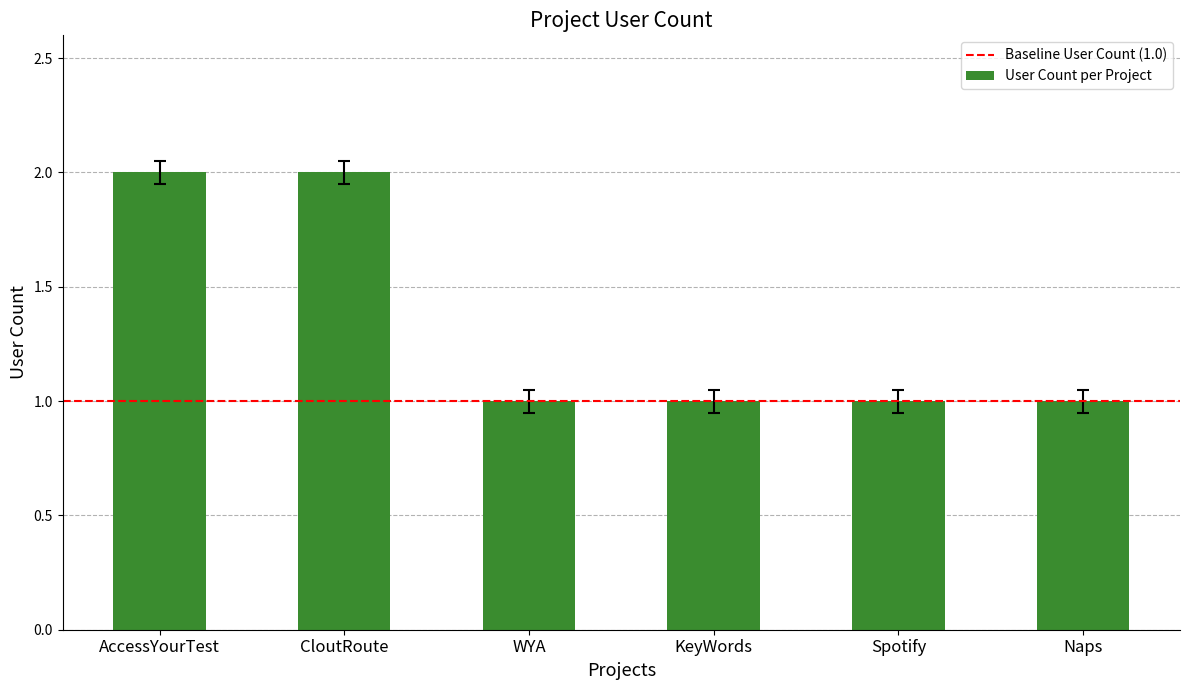

The value at Naps is 0.3. True or false?

False